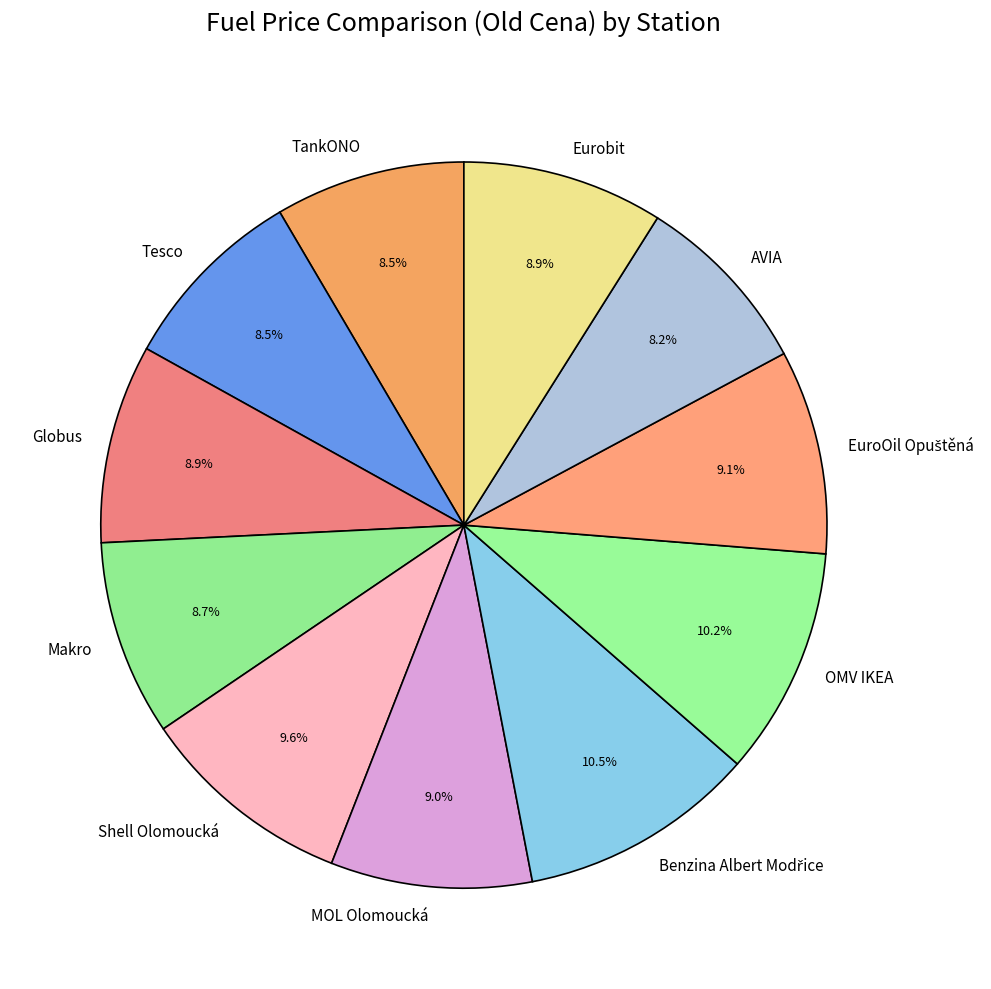

Which has a higher value, AVIA or Eurobit?

Eurobit